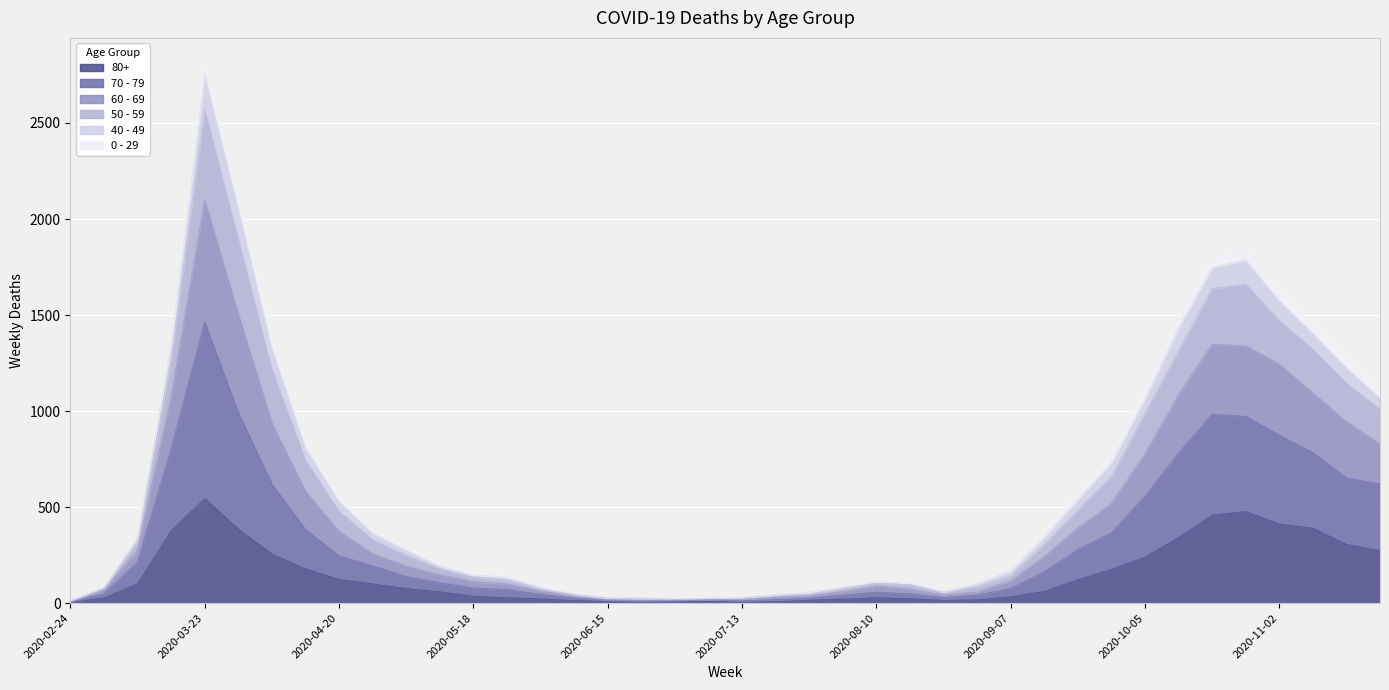

Where is the first local minimum for 50 - 59?

2020-06-29